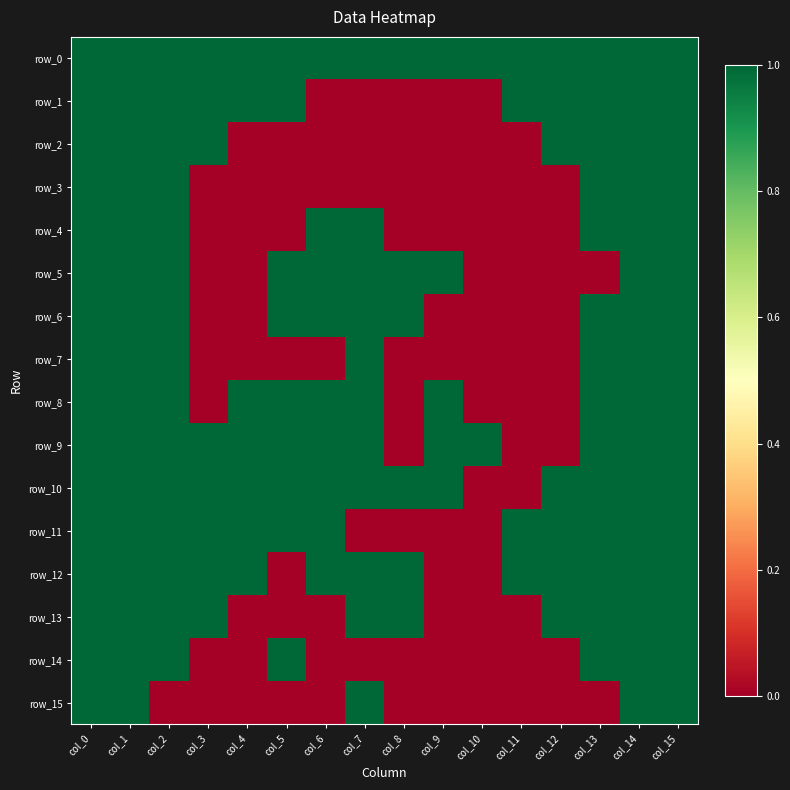

Reading left to right, what are all the values shown in this chart?

row_0: col_0=1	col_1=1	col_2=1	col_3=1	col_4=1	col_5=1	col_6=1	col_7=1	col_8=1	col_9=1	col_10=1	col_11=1	col_12=1	col_13=1	col_14=1	col_15=1
row_1: col_0=1	col_1=1	col_2=1	col_3=1	col_4=1	col_5=1	col_6=0	col_7=0	col_8=0	col_9=0	col_10=0	col_11=1	col_12=1	col_13=1	col_14=1	col_15=1
row_2: col_0=1	col_1=1	col_2=1	col_3=1	col_4=0	col_5=0	col_6=0	col_7=0	col_8=0	col_9=0	col_10=0	col_11=0	col_12=1	col_13=1	col_14=1	col_15=1
row_3: col_0=1	col_1=1	col_2=1	col_3=0	col_4=0	col_5=0	col_6=0	col_7=0	col_8=0	col_9=0	col_10=0	col_11=0	col_12=0	col_13=1	col_14=1	col_15=1
row_4: col_0=1	col_1=1	col_2=1	col_3=0	col_4=0	col_5=0	col_6=1	col_7=1	col_8=0	col_9=0	col_10=0	col_11=0	col_12=0	col_13=1	col_14=1	col_15=1
row_5: col_0=1	col_1=1	col_2=1	col_3=0	col_4=0	col_5=1	col_6=1	col_7=1	col_8=1	col_9=1	col_10=0	col_11=0	col_12=0	col_13=0	col_14=1	col_15=1
row_6: col_0=1	col_1=1	col_2=1	col_3=0	col_4=0	col_5=1	col_6=1	col_7=1	col_8=1	col_9=0	col_10=0	col_11=0	col_12=0	col_13=1	col_14=1	col_15=1
row_7: col_0=1	col_1=1	col_2=1	col_3=0	col_4=0	col_5=0	col_6=0	col_7=1	col_8=0	col_9=0	col_10=0	col_11=0	col_12=0	col_13=1	col_14=1	col_15=1
row_8: col_0=1	col_1=1	col_2=1	col_3=0	col_4=1	col_5=1	col_6=1	col_7=1	col_8=0	col_9=1	col_10=0	col_11=0	col_12=0	col_13=1	col_14=1	col_15=1
row_9: col_0=1	col_1=1	col_2=1	col_3=1	col_4=1	col_5=1	col_6=1	col_7=1	col_8=0	col_9=1	col_10=1	col_11=0	col_12=0	col_13=1	col_14=1	col_15=1
row_10: col_0=1	col_1=1	col_2=1	col_3=1	col_4=1	col_5=1	col_6=1	col_7=1	col_8=1	col_9=1	col_10=0	col_11=0	col_12=1	col_13=1	col_14=1	col_15=1
row_11: col_0=1	col_1=1	col_2=1	col_3=1	col_4=1	col_5=1	col_6=1	col_7=0	col_8=0	col_9=0	col_10=0	col_11=1	col_12=1	col_13=1	col_14=1	col_15=1
row_12: col_0=1	col_1=1	col_2=1	col_3=1	col_4=1	col_5=0	col_6=1	col_7=1	col_8=1	col_9=0	col_10=0	col_11=1	col_12=1	col_13=1	col_14=1	col_15=1
row_13: col_0=1	col_1=1	col_2=1	col_3=1	col_4=0	col_5=0	col_6=0	col_7=1	col_8=1	col_9=0	col_10=0	col_11=0	col_12=1	col_13=1	col_14=1	col_15=1
row_14: col_0=1	col_1=1	col_2=1	col_3=0	col_4=0	col_5=1	col_6=0	col_7=0	col_8=0	col_9=0	col_10=0	col_11=0	col_12=0	col_13=1	col_14=1	col_15=1
row_15: col_0=1	col_1=1	col_2=0	col_3=0	col_4=0	col_5=0	col_6=0	col_7=1	col_8=0	col_9=0	col_10=0	col_11=0	col_12=0	col_13=0	col_14=1	col_15=1